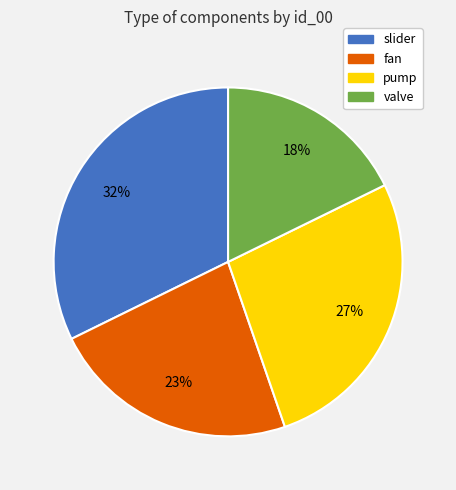

Does any single category account for the majority?

No